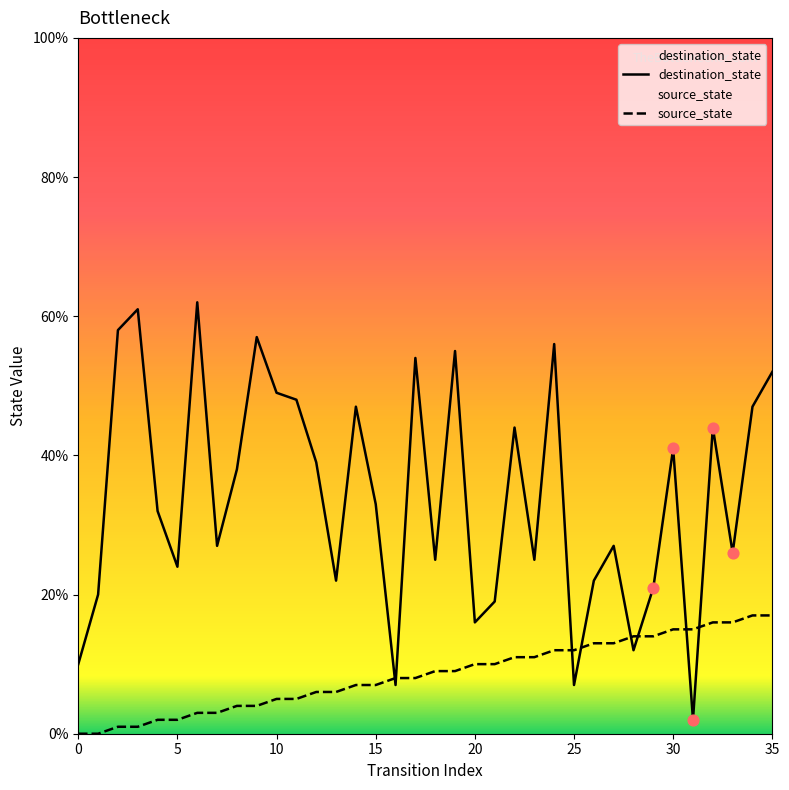

Is the value of source_state at 32 greater than the value of destination_state at 28?

Yes